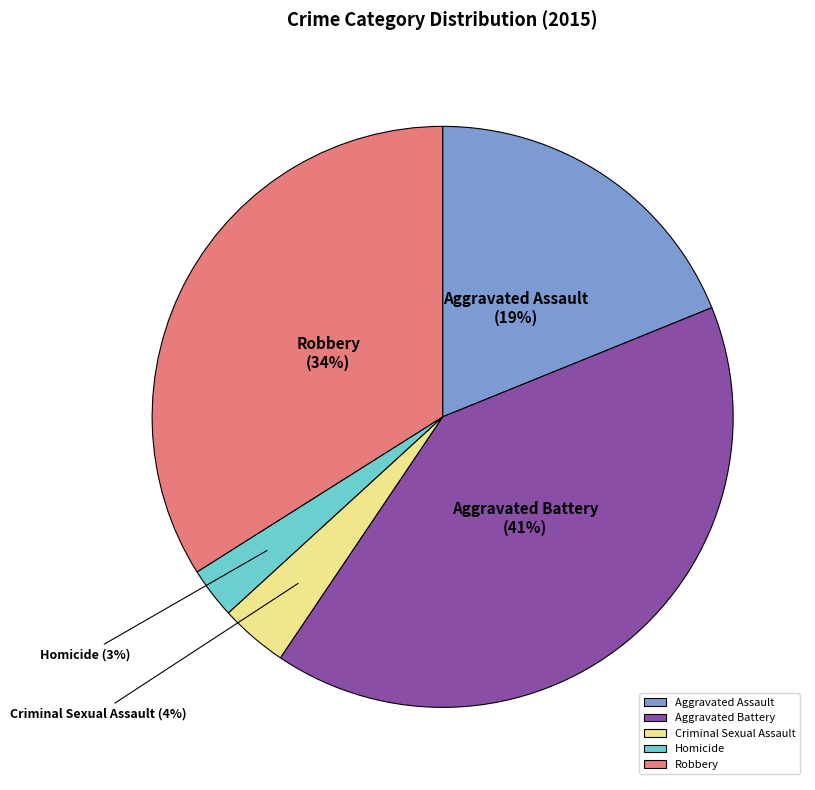

How many segments does this pie chart have?

5